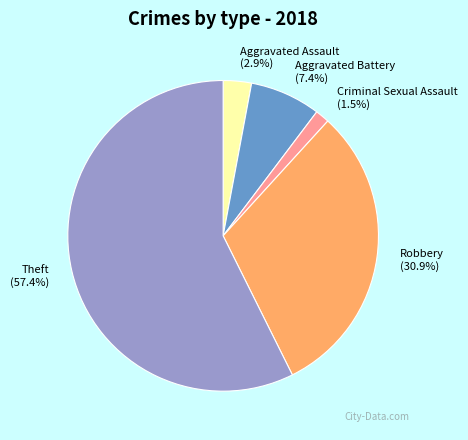

True or false: Robbery accounts for 31% of the total.

True